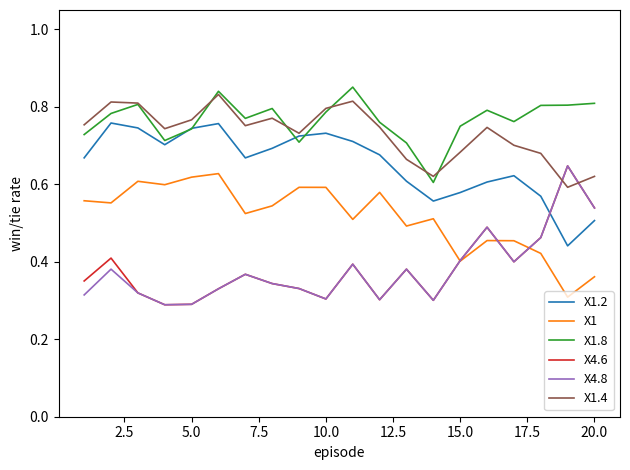

True or false: X1.2 and X1 cross at least once.

False